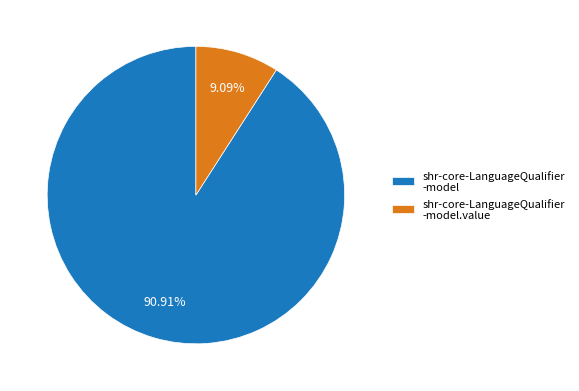

Which has a higher value, shr-core-LanguageQualifier -model.value or shr-core-LanguageQualifier -model?

shr-core-LanguageQualifier -model